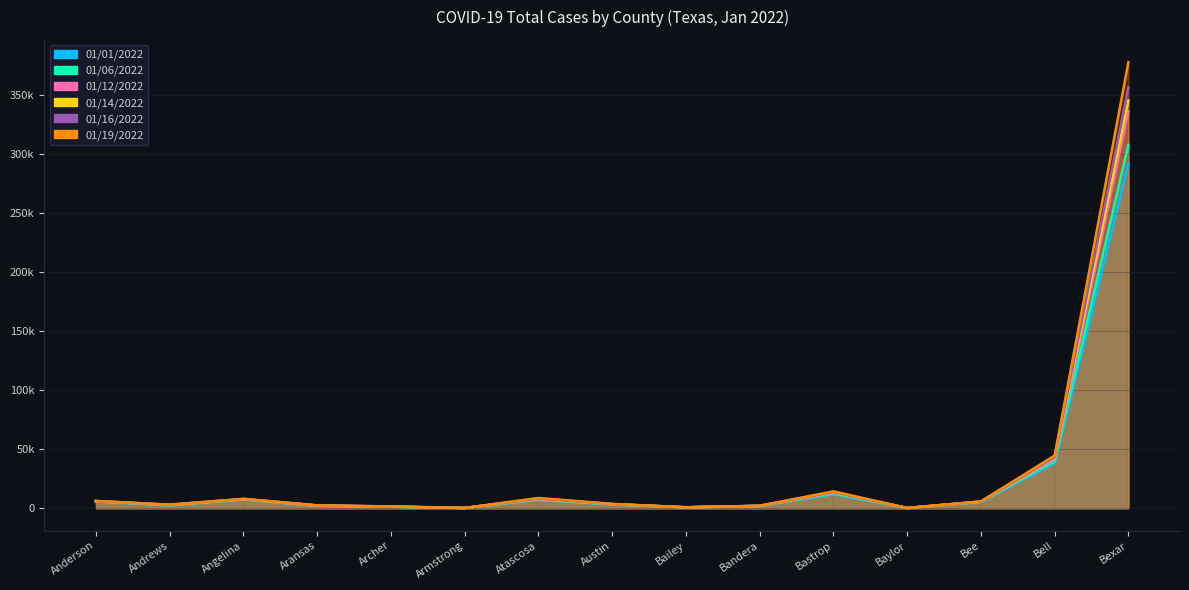

How many lines are shown in the chart?

6